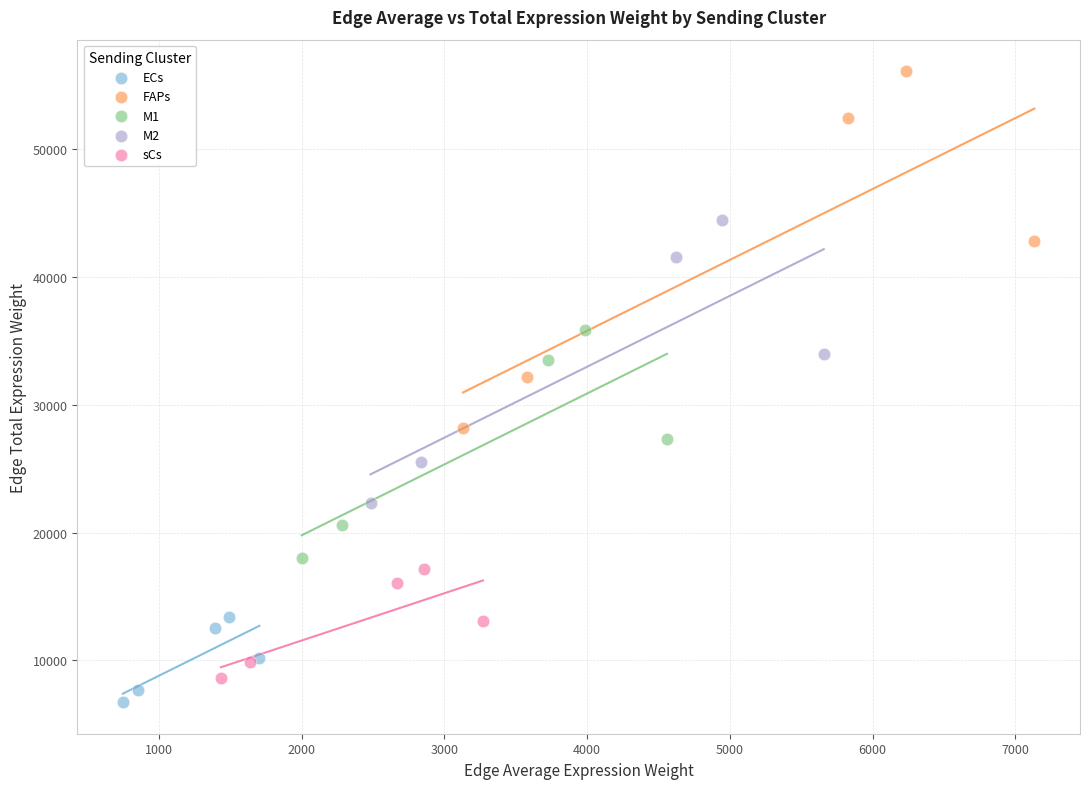

Which series has the widest spread of Y values?

FAPs